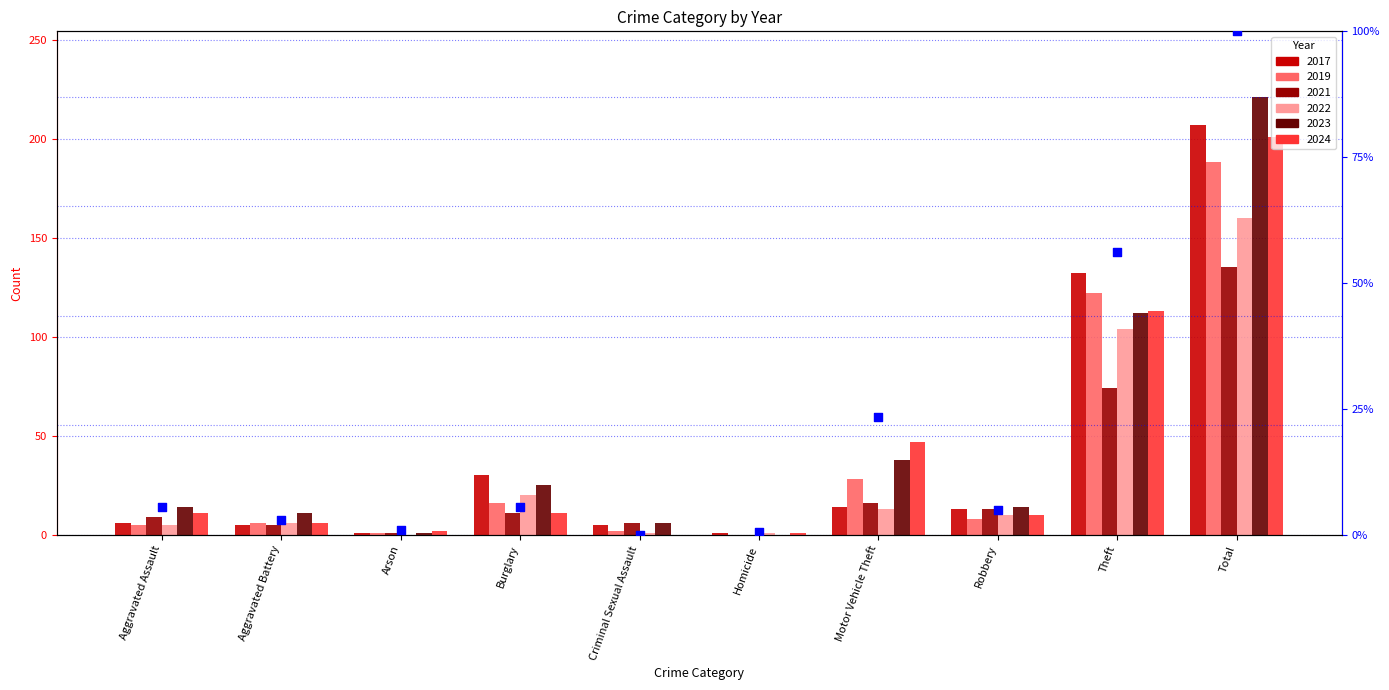

What is the change in value from Arson to Burglary?

+4.5